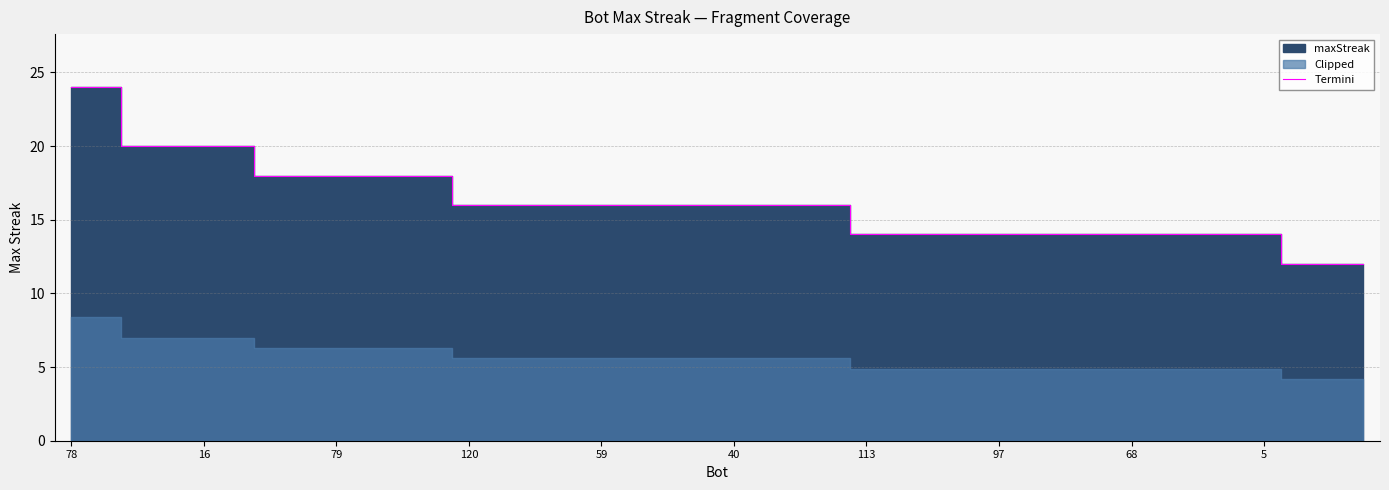

What is the highest value of the Termini series?

24